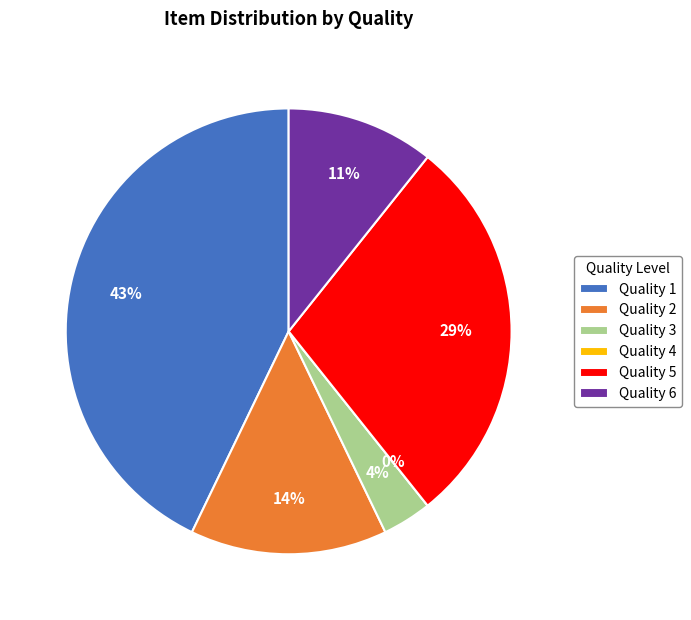

Is Quality 2 the majority of the pie?

No